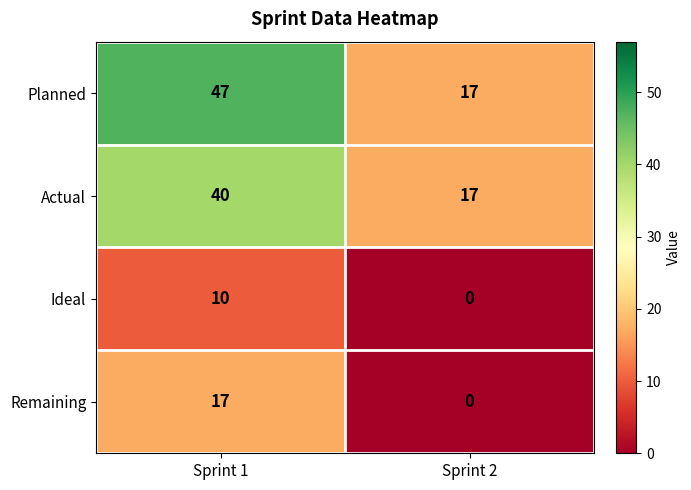

What is the difference between the Planned values at Sprint 1 and Sprint 2?

30